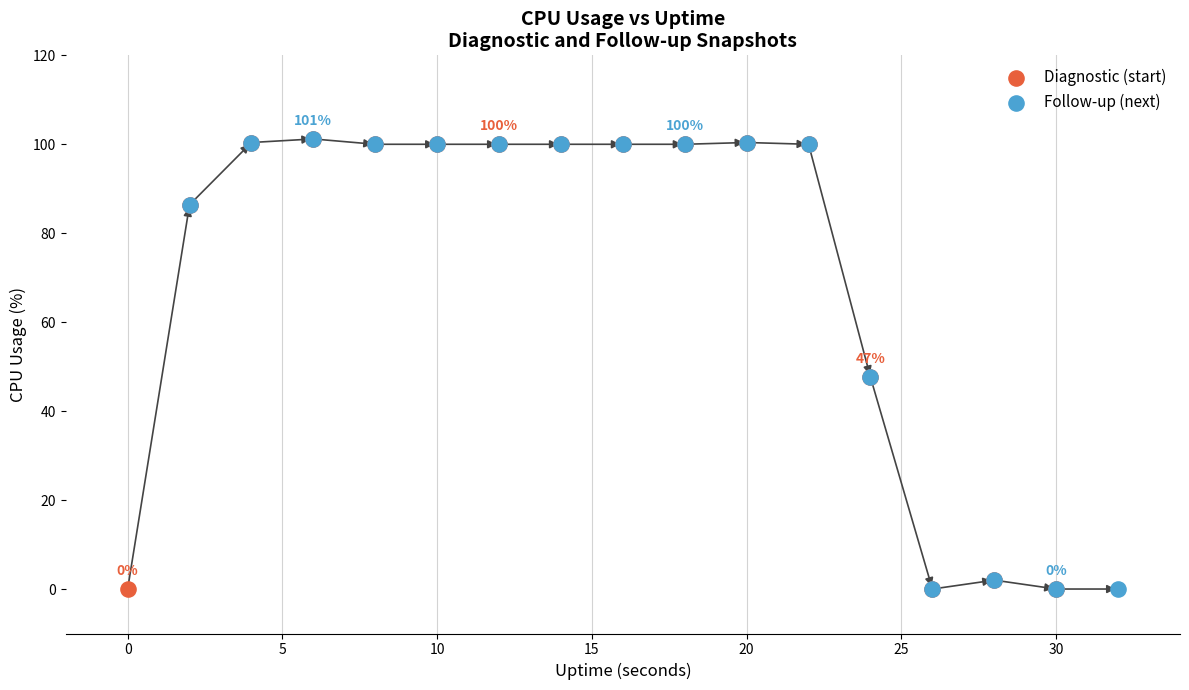

What are all the series names shown in the legend?

Diagnostic (start), Follow-up (next)